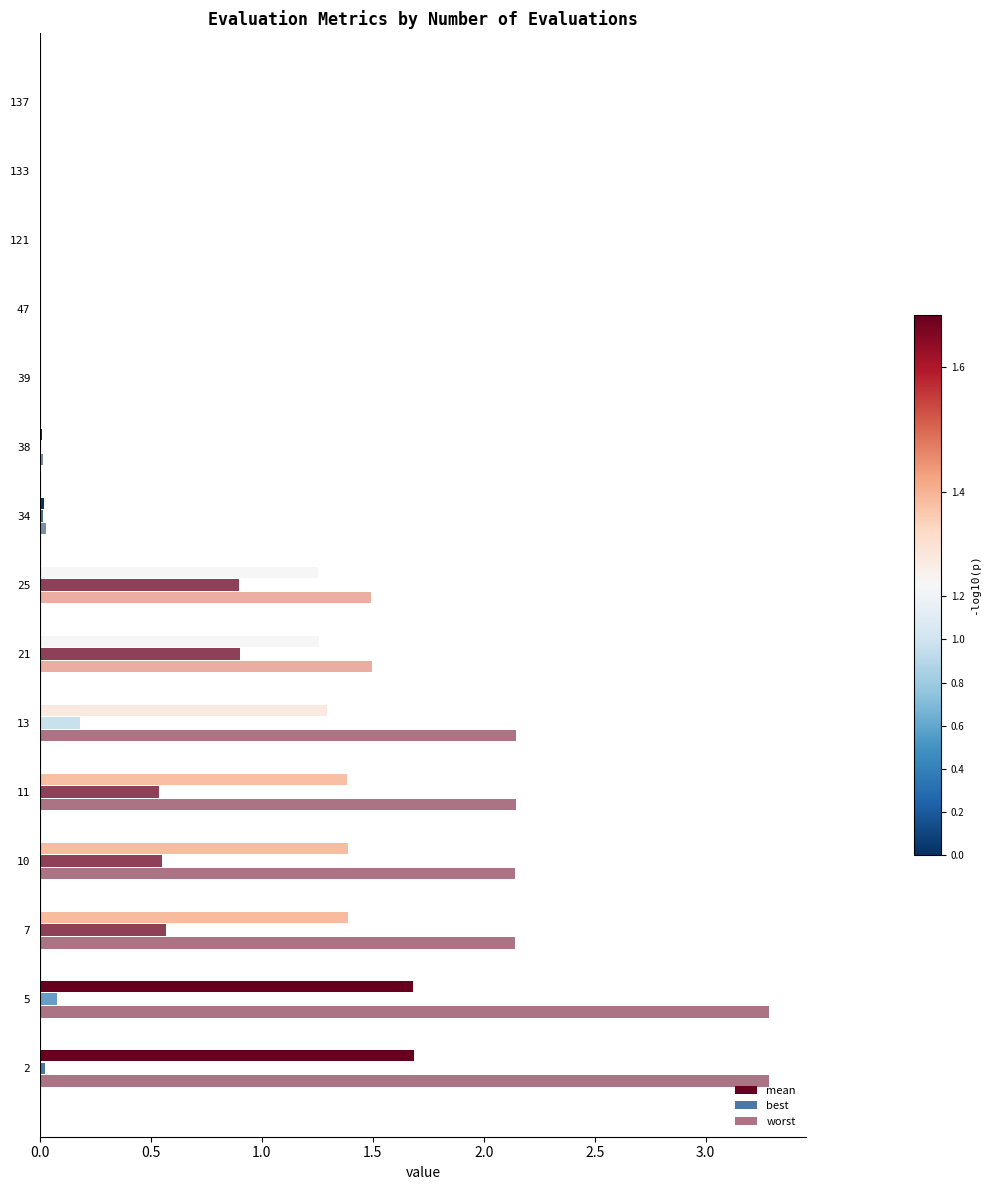

Reading left to right, list all the values displayed in this chart.

mean: 1.7	1.7	1.4	1.4	1.4	1.3	1.3	1.3	0.0	0.0	0.0	0.0	0.0	0.0	0.0
best: 0.0	0.1	0.6	0.6	0.5	0.2	0.9	0.9	0.0	0.0	0.0	0.0	0.0	0.0	0.0
worst: 3.3	3.3	2.1	2.1	2.1	2.1	1.5	1.5	0.0	0.0	0.0	0.0	0.0	0.0	0.0